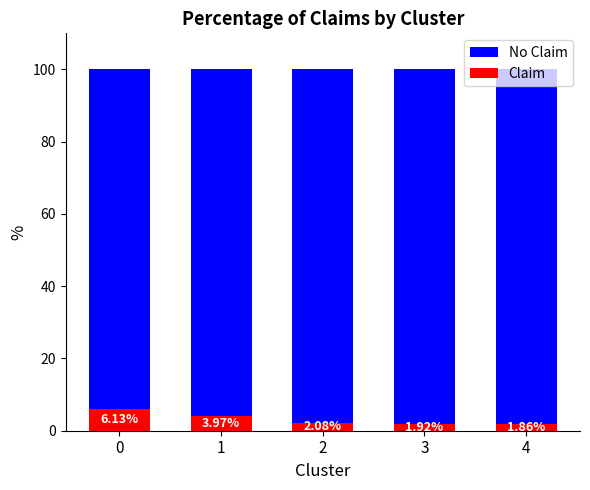

What is the total value across all series at 2?

100.0